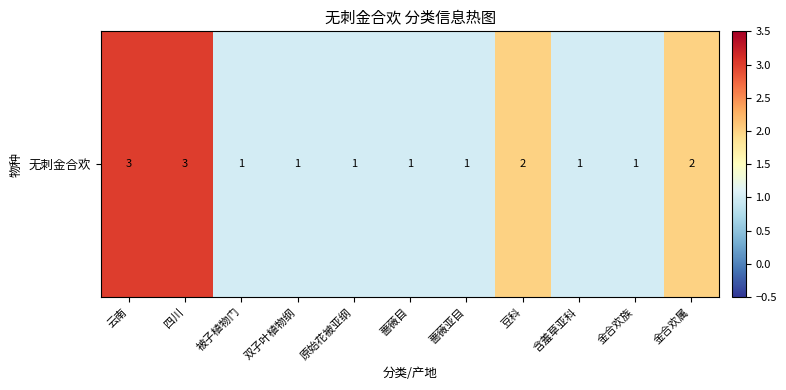

Read the value at 蔷薇目.

1